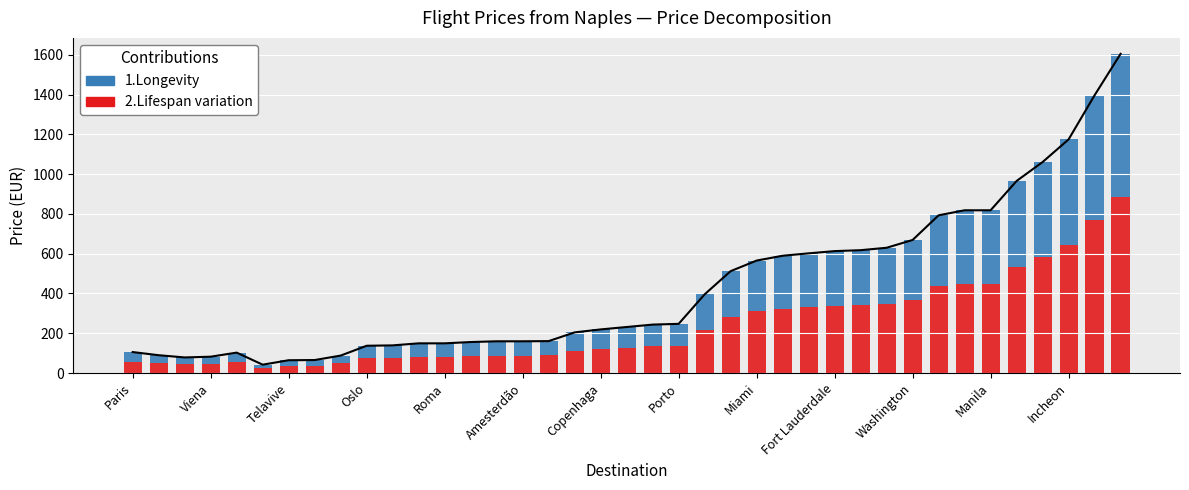

What is the average value of the 2.Lifespan variation series?

238.3